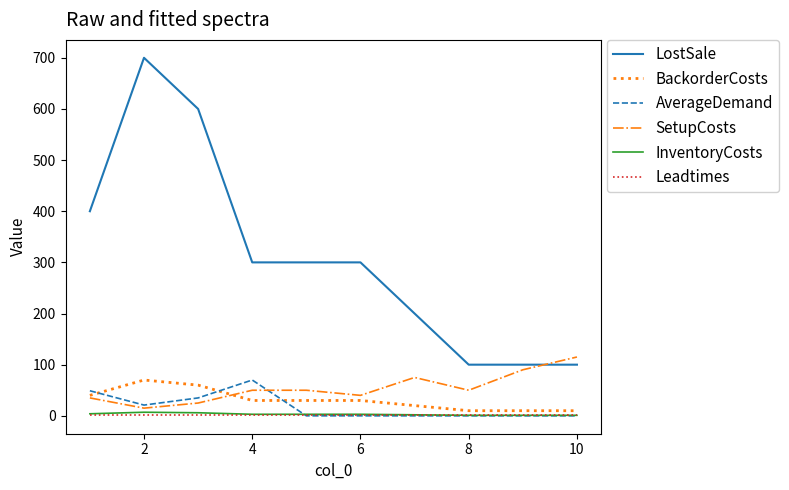

Which series has the widest spread of values?

LostSale